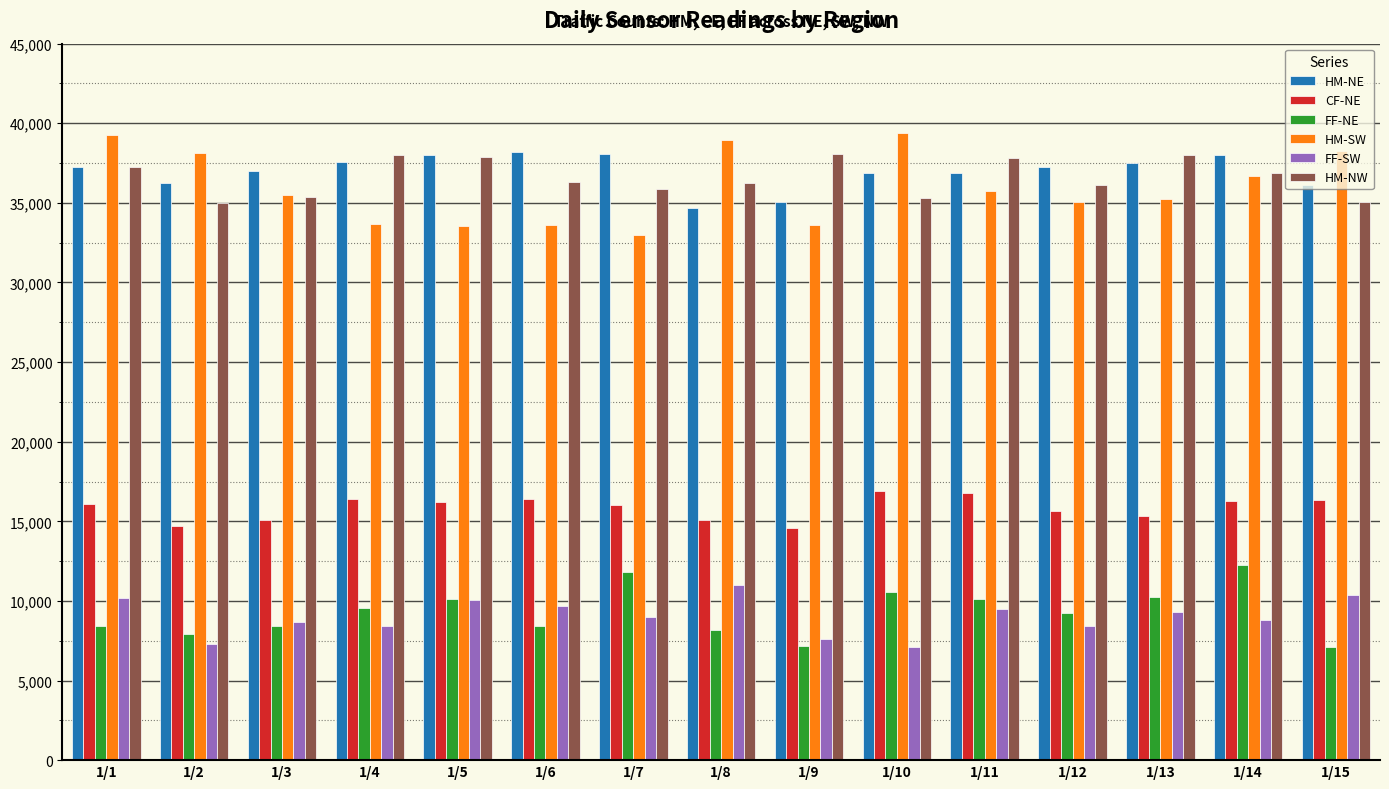

Rank the series at 1/7 from highest to lowest value.

HM-NE, HM-NW, HM-SW, CF-NE, FF-NE, FF-SW